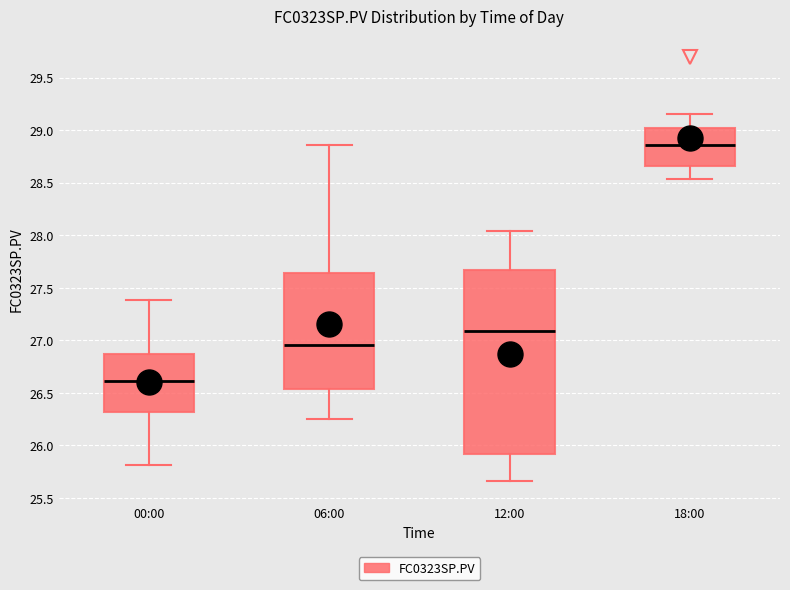

Comparing the boxes themselves (not the whiskers), which one is the tallest?

12:00